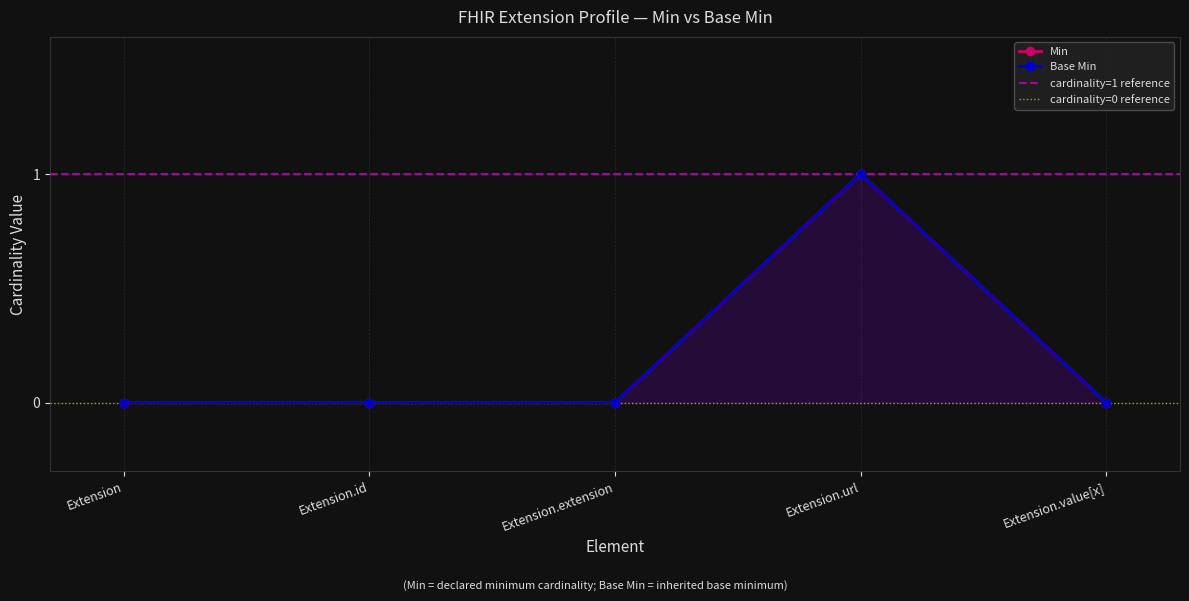

How many interior local peaks does the Base Min series have?

1